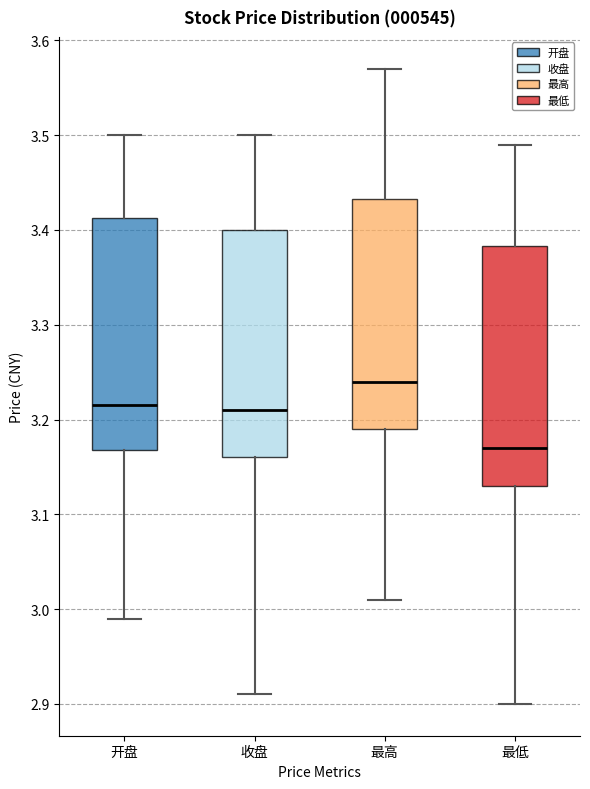

Reading left to right, read every box against the y-axis: the position of its median line, the range the box covers, and the ends of its whiskers. The values are not printed on the chart, so give them approximately, as read against the axis.

开盘: median 3.22, box 3.17 to 3.41, whiskers 2.99 to 3.50
收盘: median 3.21, box 3.16 to 3.40, whiskers 2.91 to 3.50
最高: median 3.24, box 3.19 to 3.43, whiskers 3.01 to 3.57
最低: median 3.17, box 3.13 to 3.38, whiskers 2.90 to 3.49